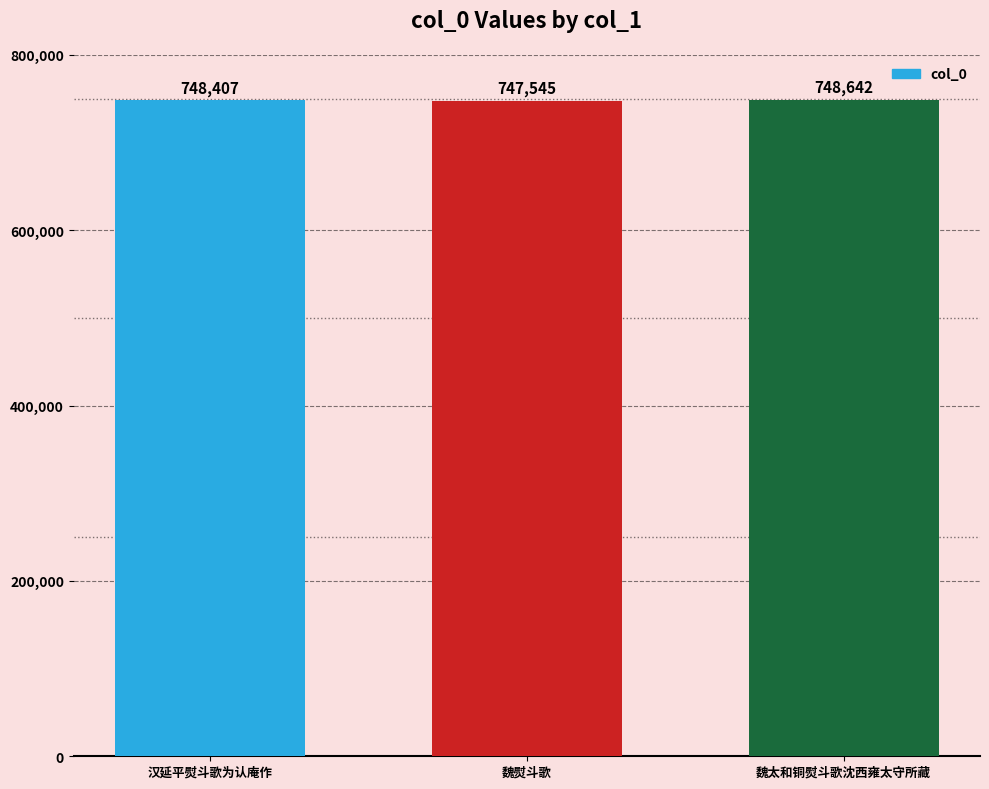

What is the label of the 3rd bar from the right?

汉延平熨斗歌为认庵作